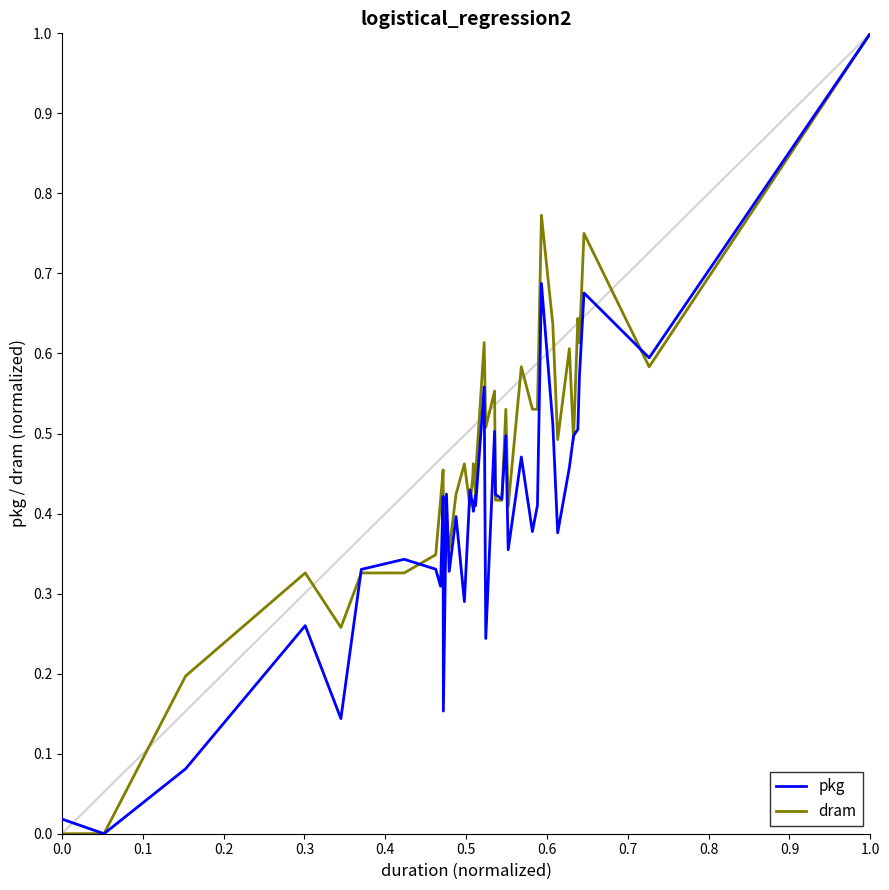

What is the highest value of the dram series?

1.0